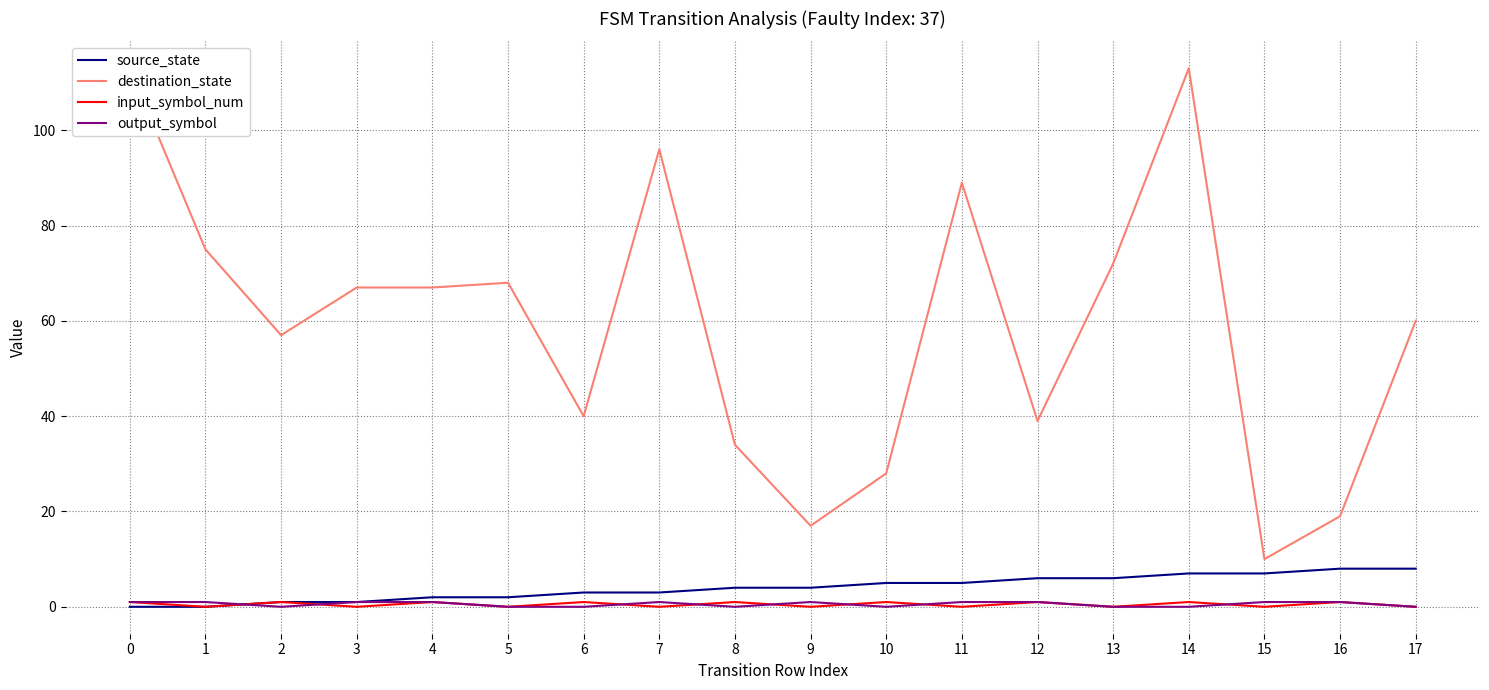

At which category does destination_state reach its first local valley?

2